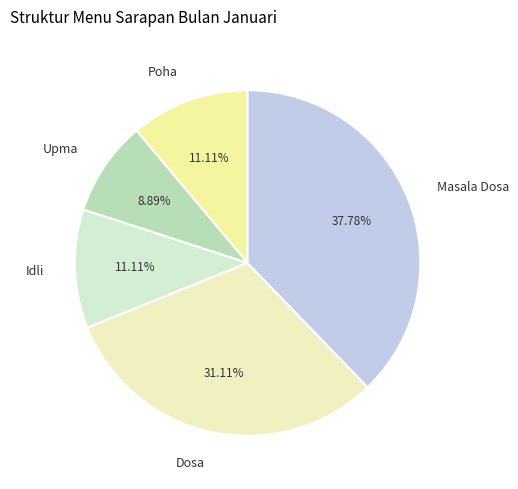

Is it true that Dosa is 41% of the pie?

False